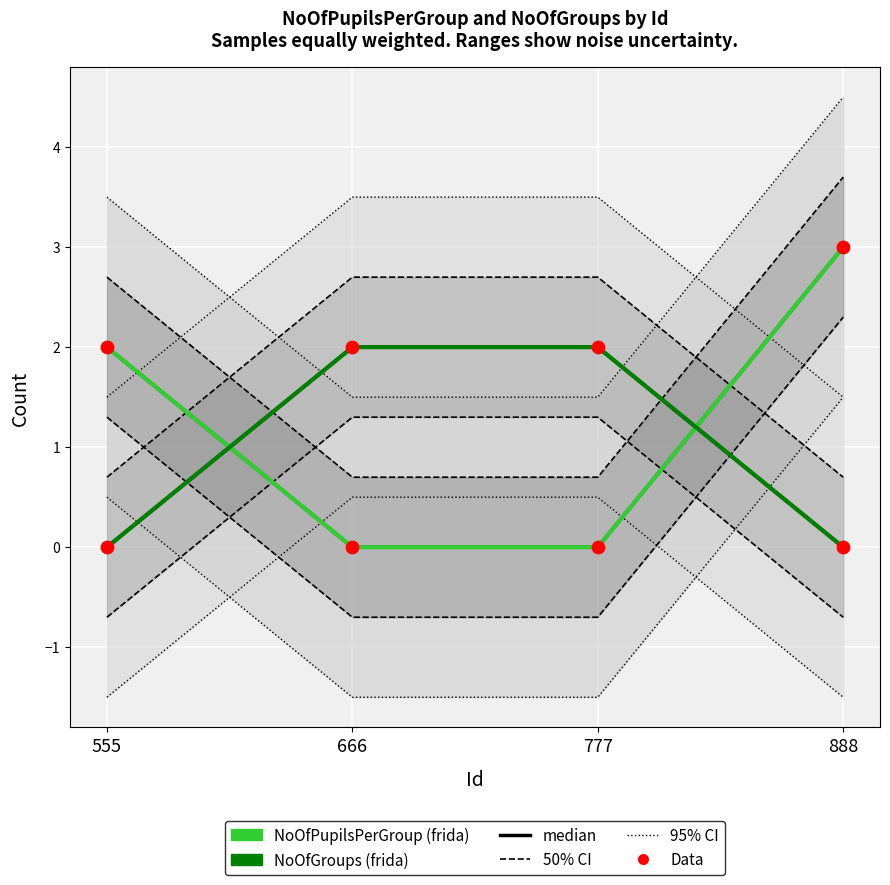

At how many categories does at least one series exceed 1?

4